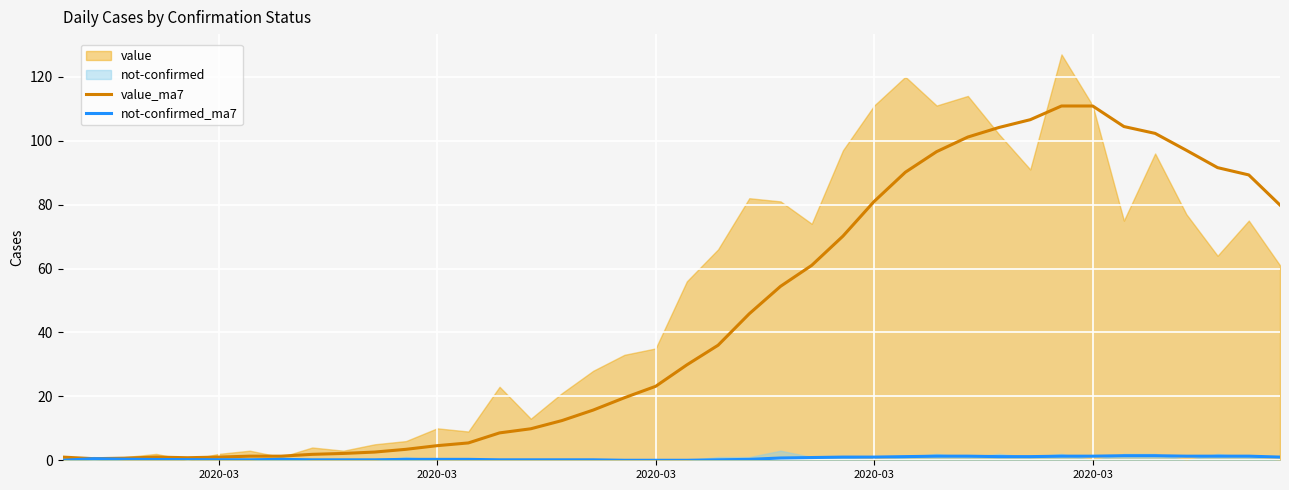

What is the difference between the maximum and minimum values in the value_ma7 series?

110.4